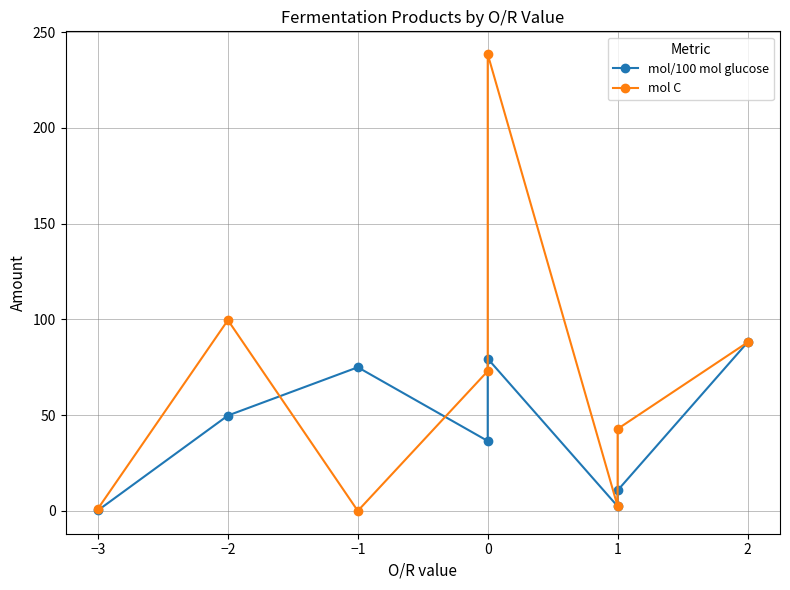

Rank the series by their average value, from highest to lowest.

mol C, mol/100 mol glucose